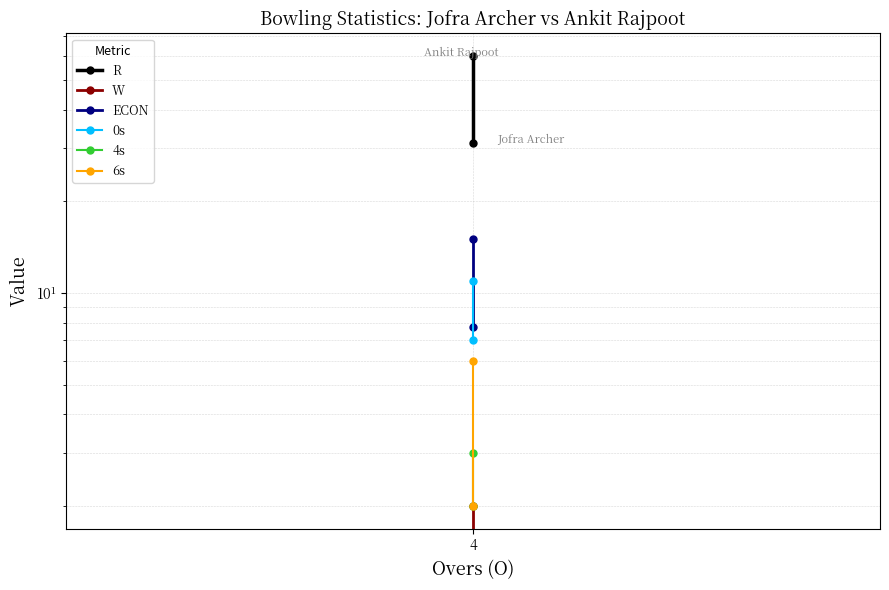

At which label does ECON reach its minimum?

4